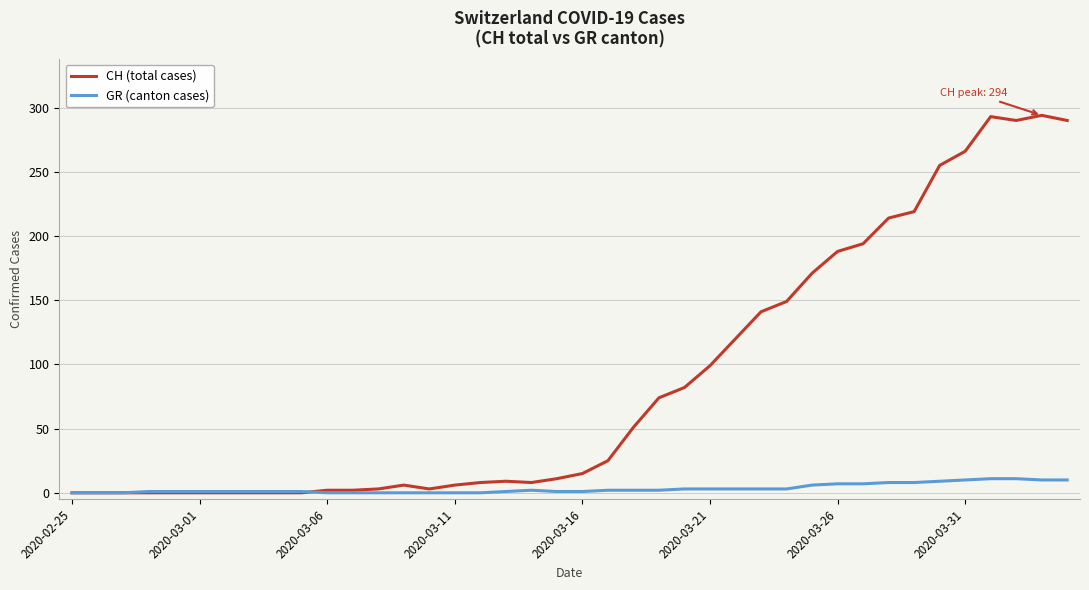

List the series in order of their peak value, lowest first.

GR (canton cases), CH (total cases)